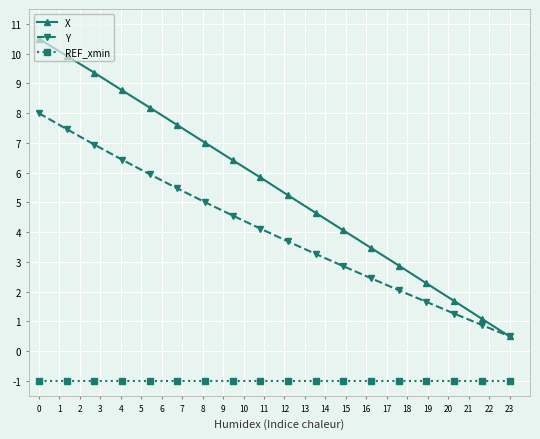

What is the greatest value displayed?

10.5